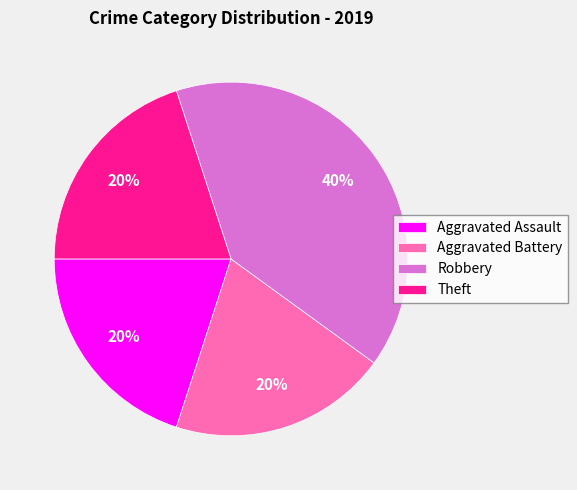

What is the largest slice in the pie chart?

Robbery